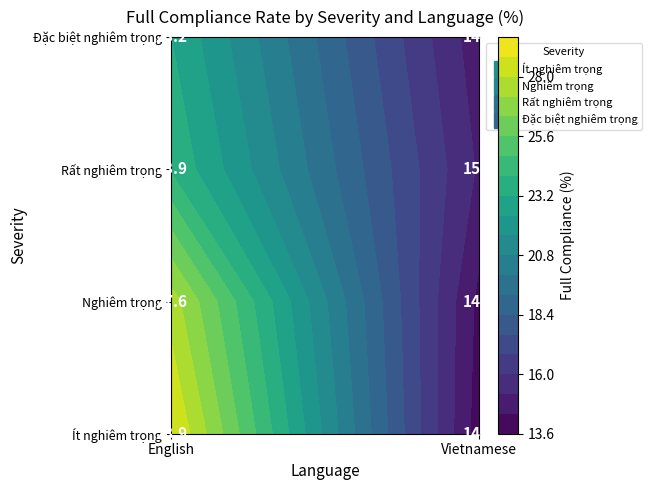

Which category has the highest value across all series?

English